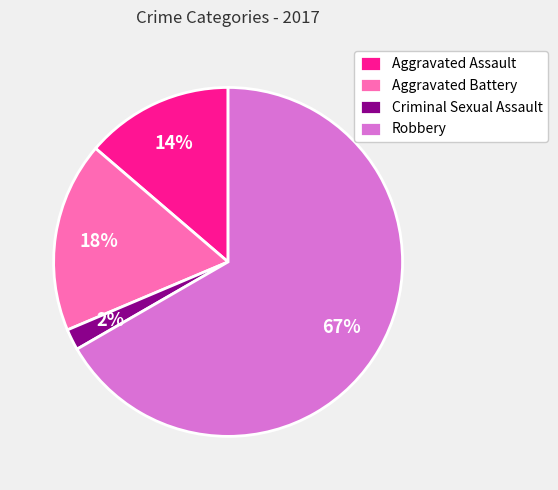

To the nearest percent, what is the average slice percentage?

25%